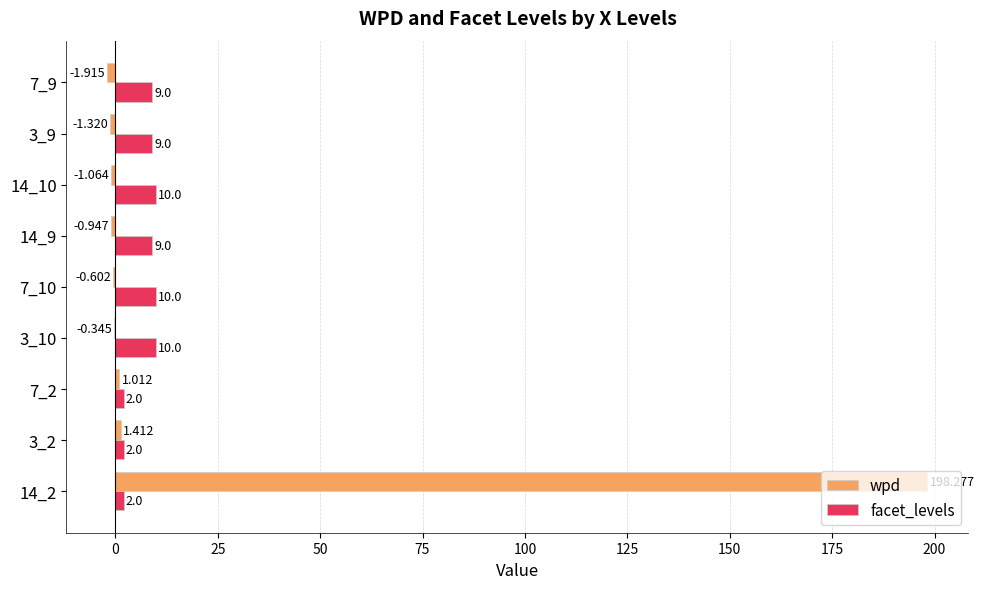

Is the value of facet_levels at 3_2 greater than the value of wpd at 7_2?

Yes